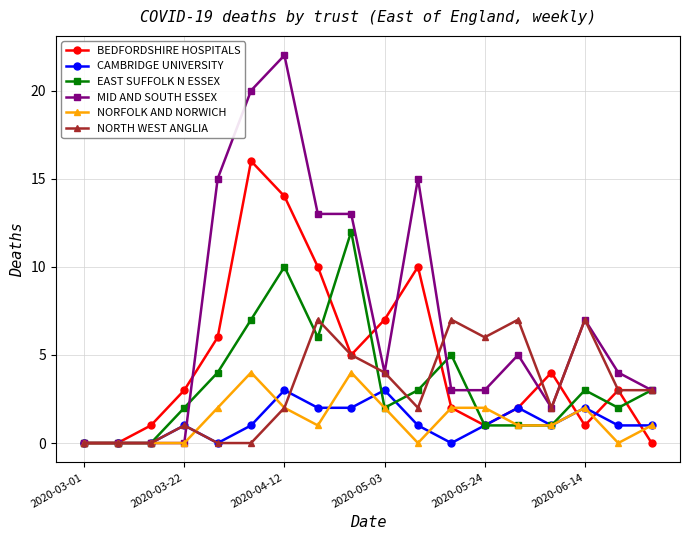

What is the value of the NORTH WEST ANGLIA point at the 18th from the left?

3